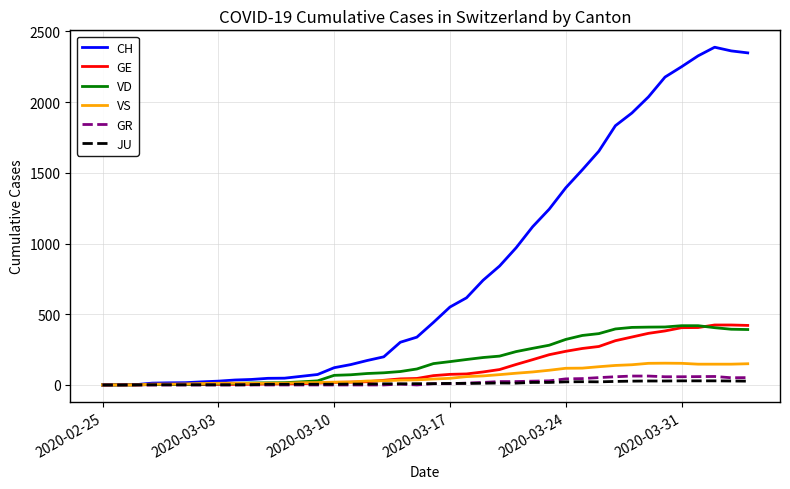

Which series has the largest range (max minus min)?

CH